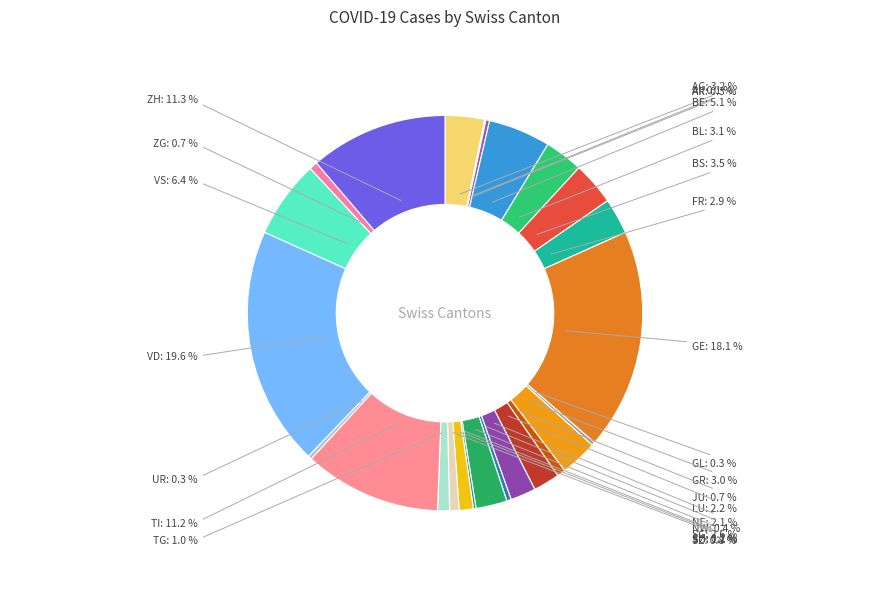

Combined, what portion of the pie is VD and FR?

22.5%